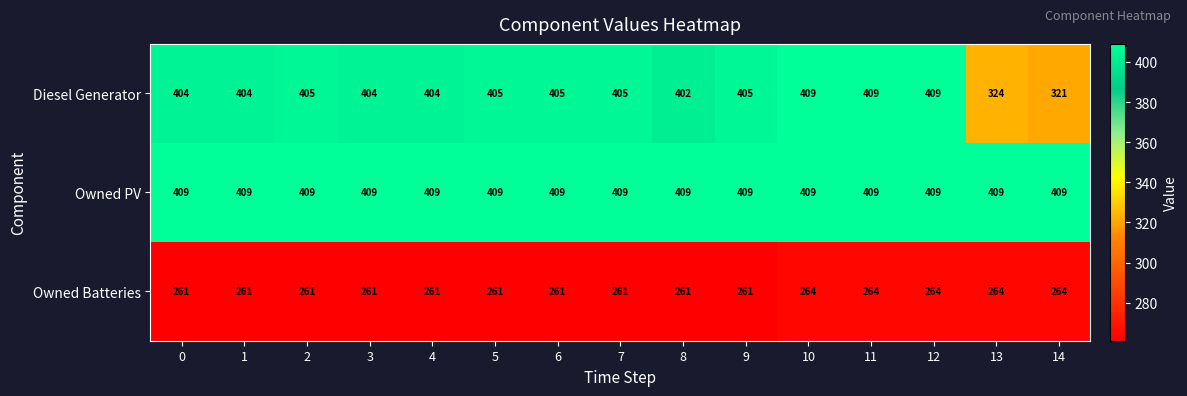

At 6, list the series in order from smallest to largest.

Owned Batteries, Diesel Generator, Owned PV